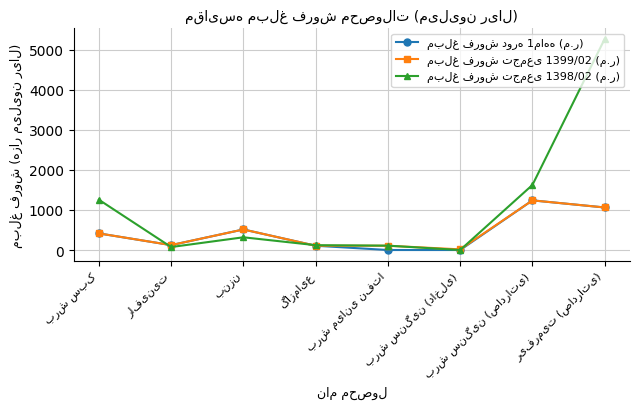

What is the label of the 4th point from the left?

گازمایع